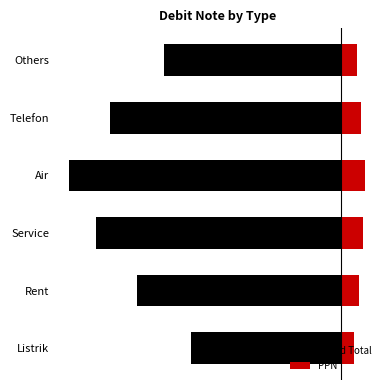

Read the Grand Total value at Others.

-3575000.0